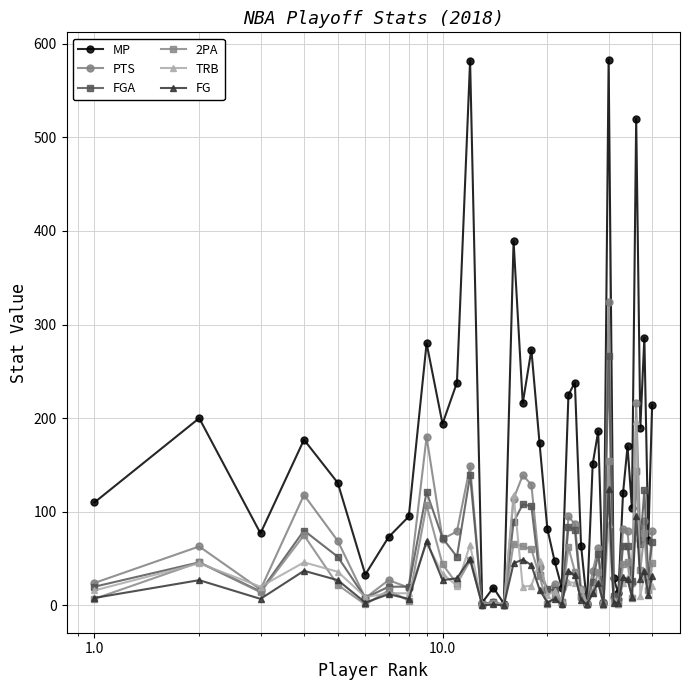

Rank the series by their maximum value, from highest to lowest.

MP, PTS, FGA, TRB, 2PA, FG